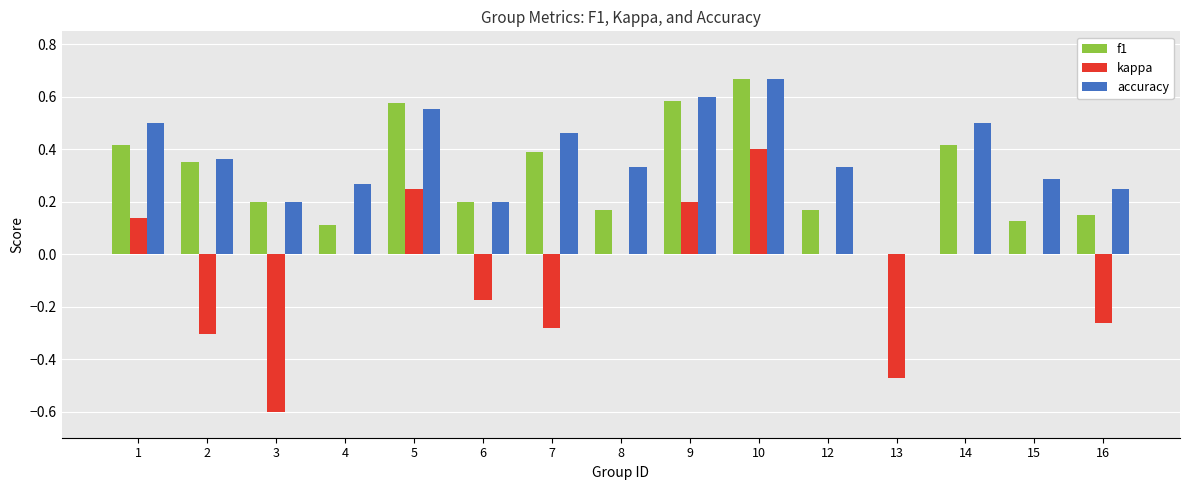

Is the value of kappa at 5 greater than the value of f1 at 10?

No